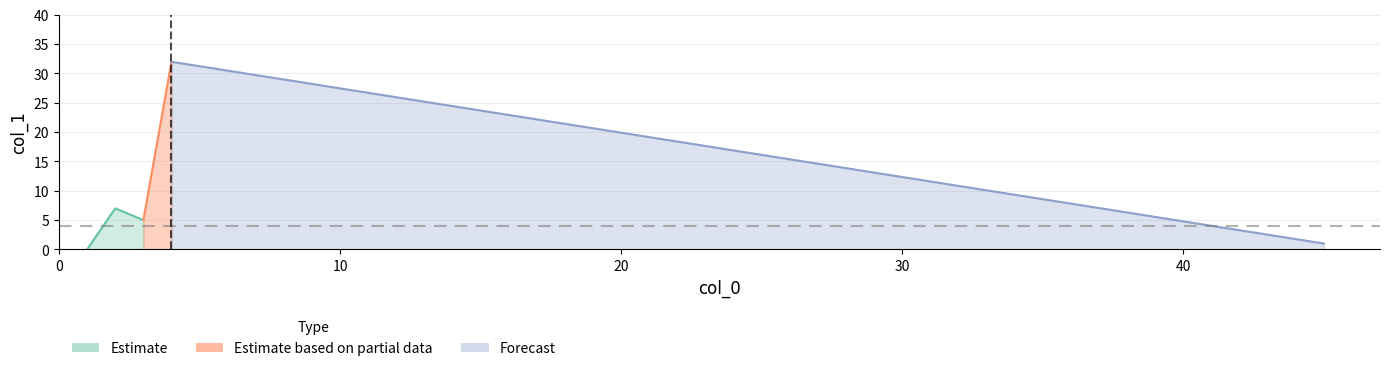

Is it true that the value at 3 is 9?

False